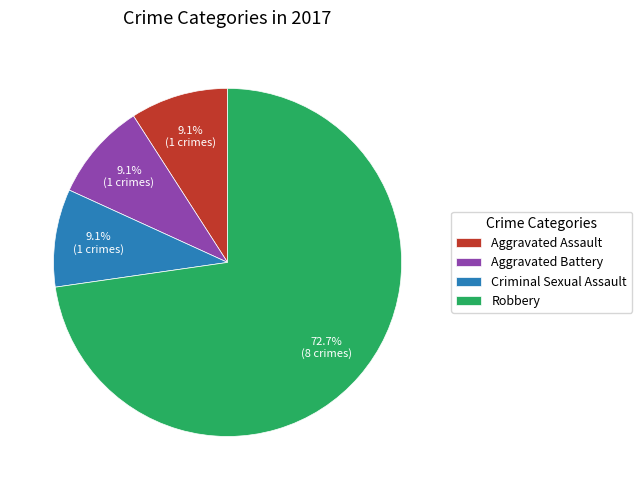

Count the number of slices in the pie.

4